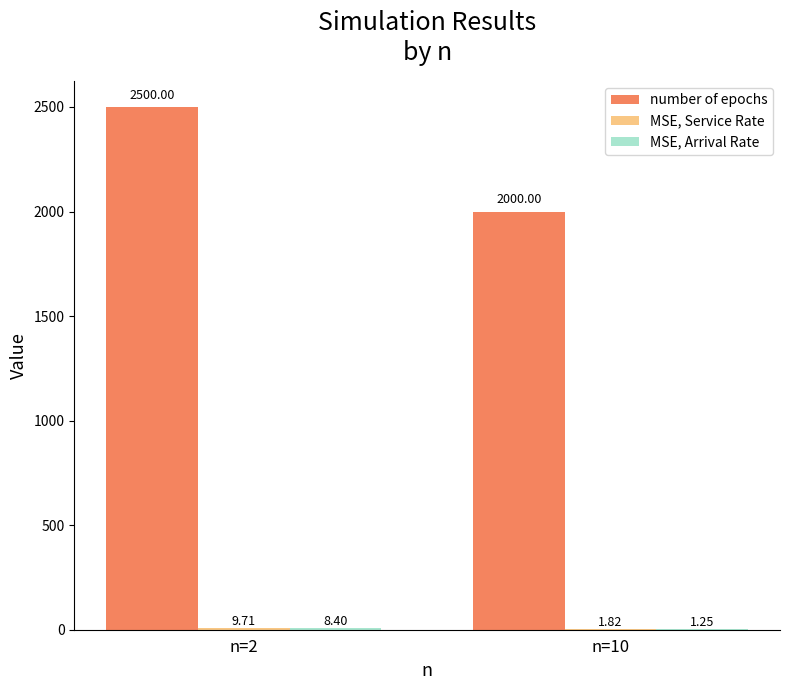

What is the sum of all number of epochs values?

4500.0